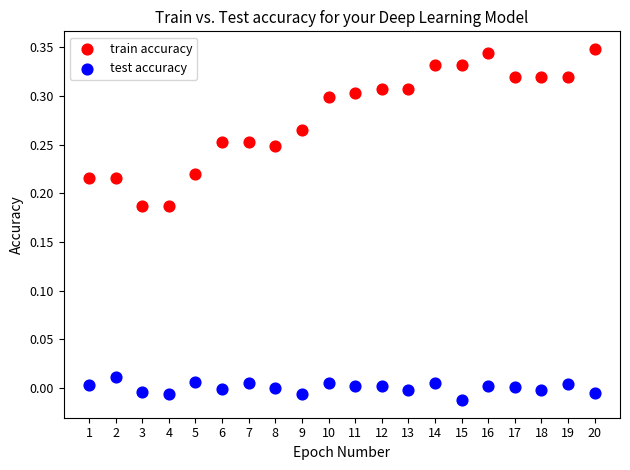

Which series contains the highest Y value?

train accuracy